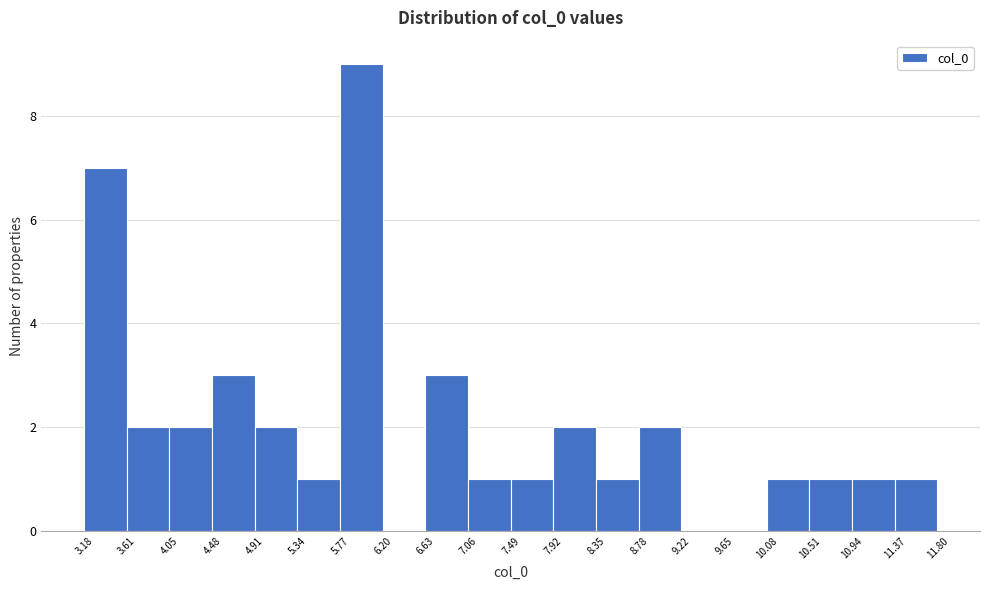

What is the height of the bar covering 4.05 to 4.48 on the x-axis? The values are not printed on the chart, so give them approximately, as read against the axis.

2